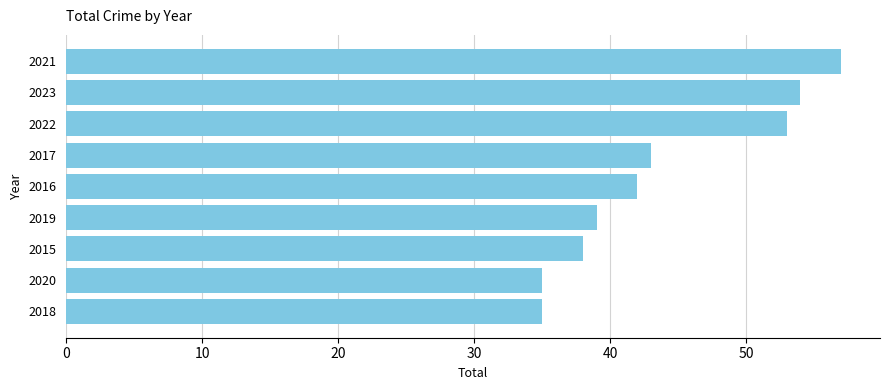

True or false: the data shows 43 at 2017.

True